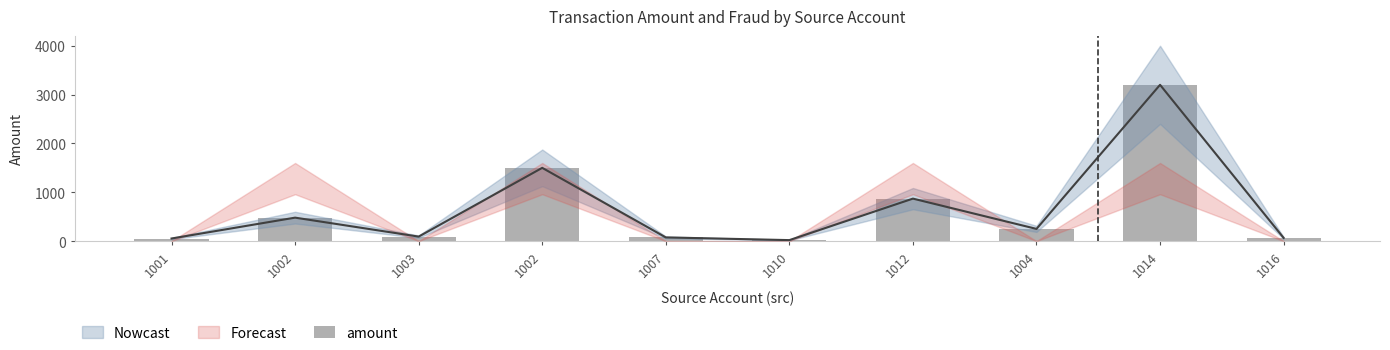

List the labels in order of value, smallest first.

1010, 1001, 1016, 1007, 1003, 1004, 1002, 1012, 1002, 1014